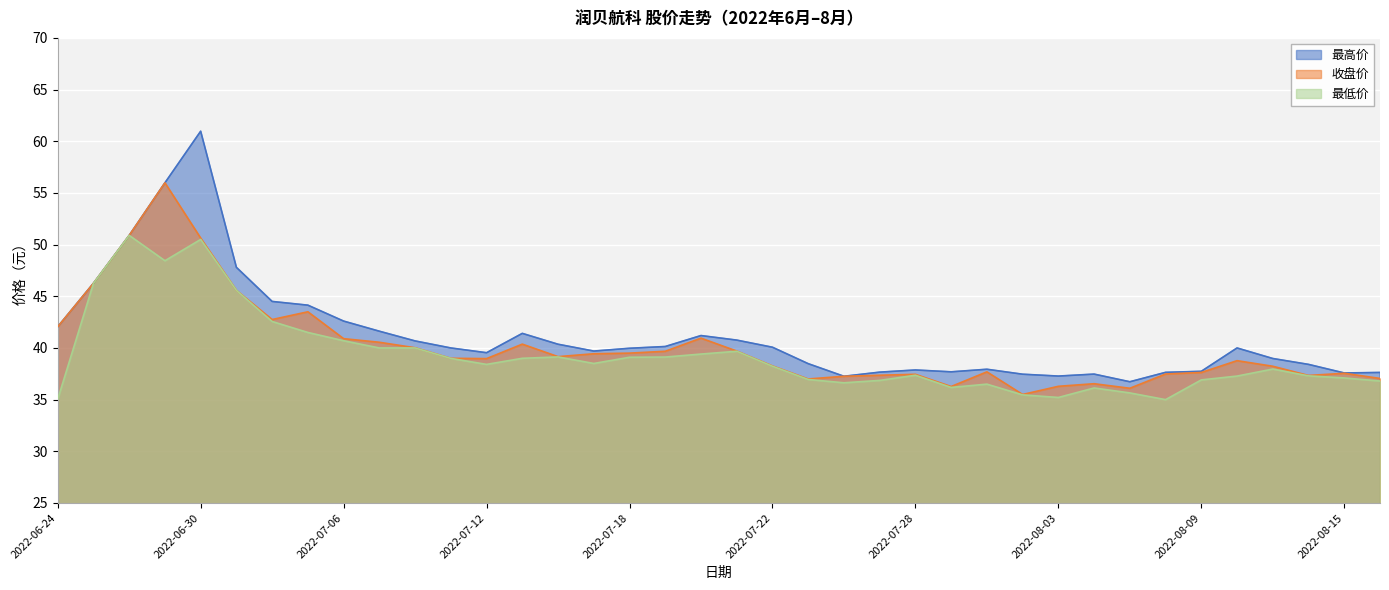

The value of 最低价 at 2022-07-04 is 10.1. True or false?

False